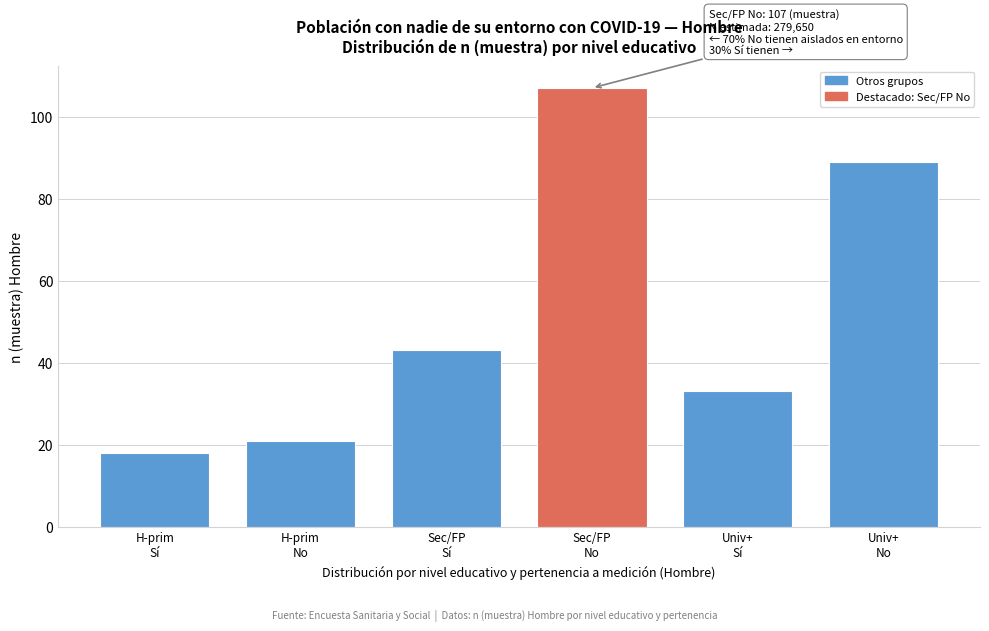

Reading right to left, transcribe all the data shown in this chart.

89	33	107	43	21	18